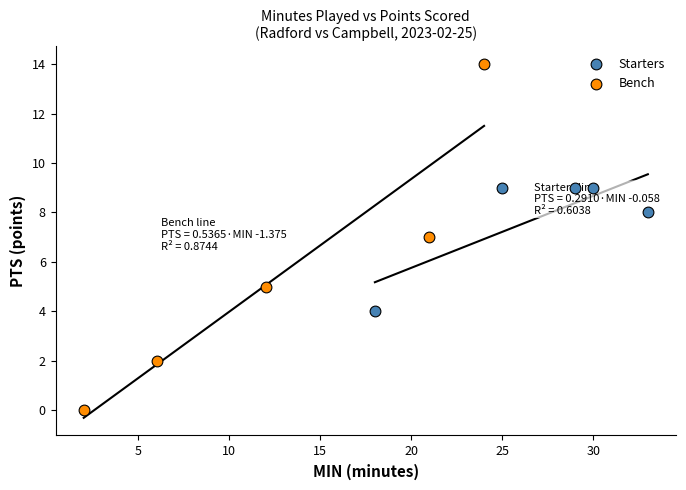

What are all the series names shown in the legend?

Starters, Bench